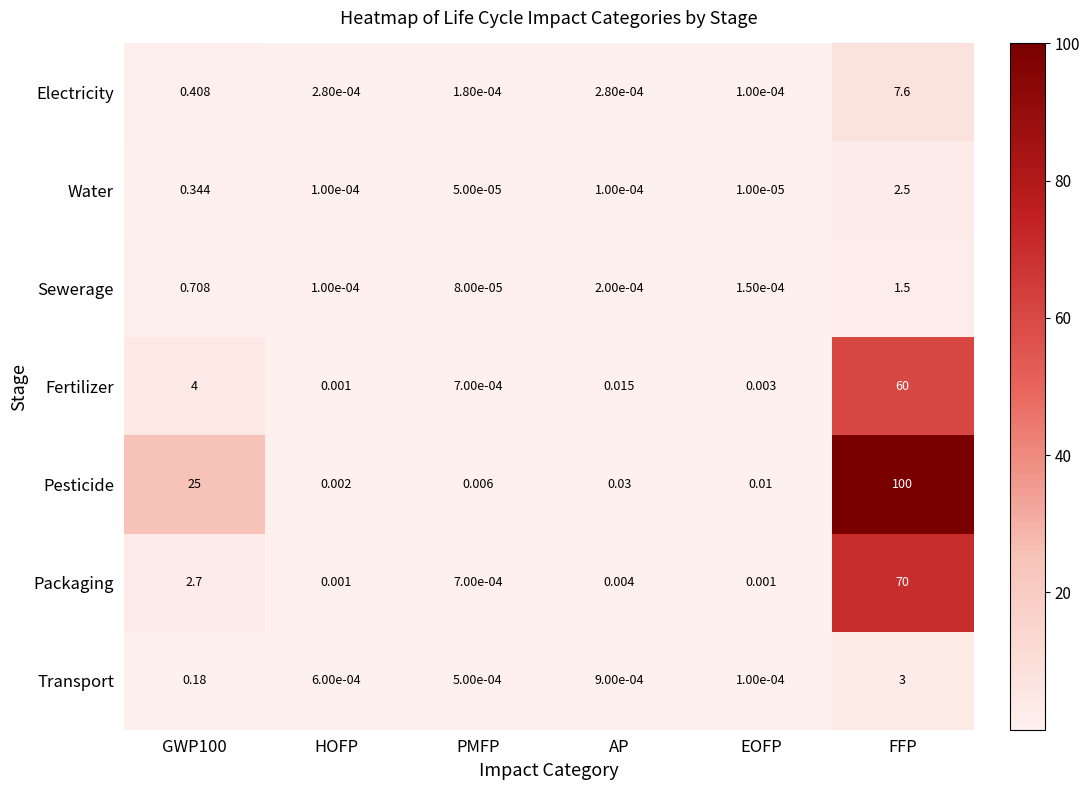

At GWP100, list the series in order from smallest to largest.

Transport, Water, Electricity, Sewerage, Packaging, Fertilizer, Pesticide